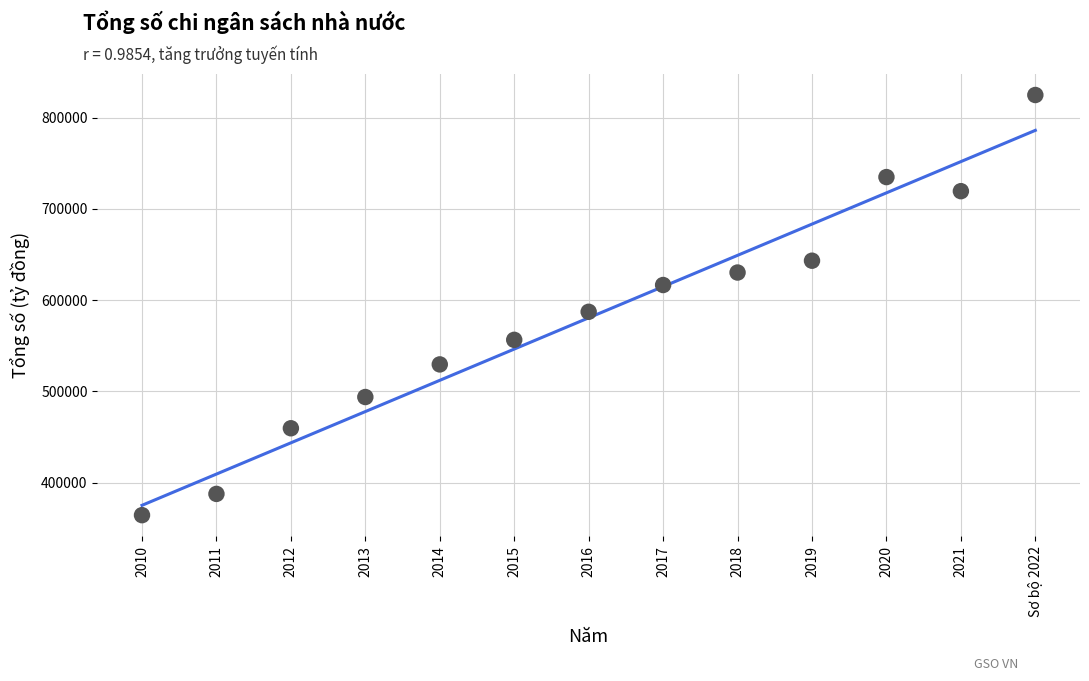

What Y value in the scatter plot is closest to 594471?

587110